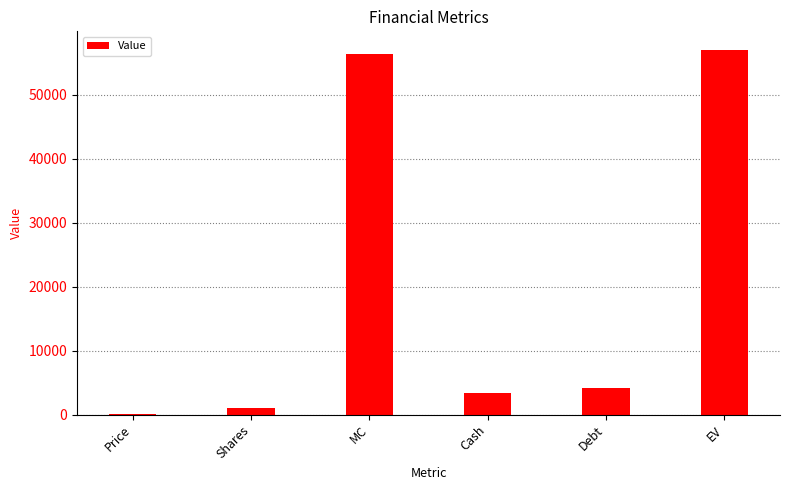

Between Price and Debt, which is larger?

Debt